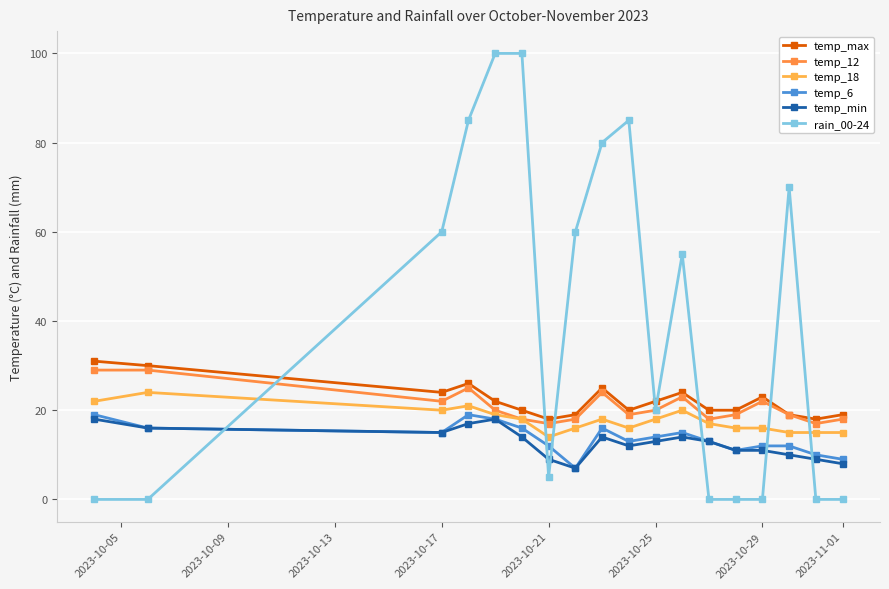

True or false: temp_12 has more than 2 interior local peaks.

True